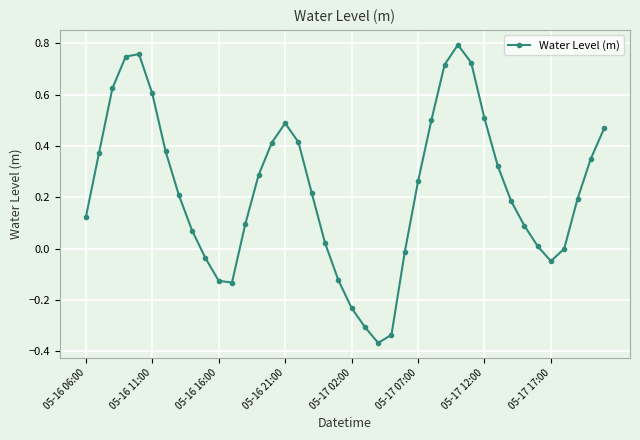

What is the difference between the maximum and minimum values?

1.2